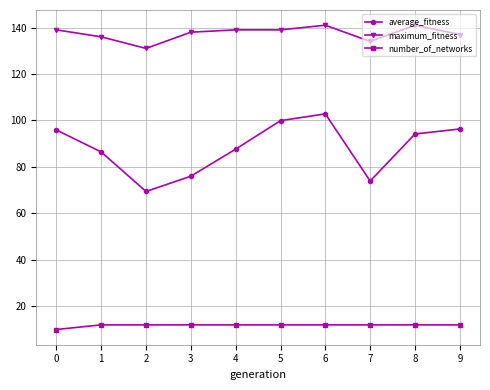

True or false: average_fitness and maximum_fitness intersect in this chart.

False